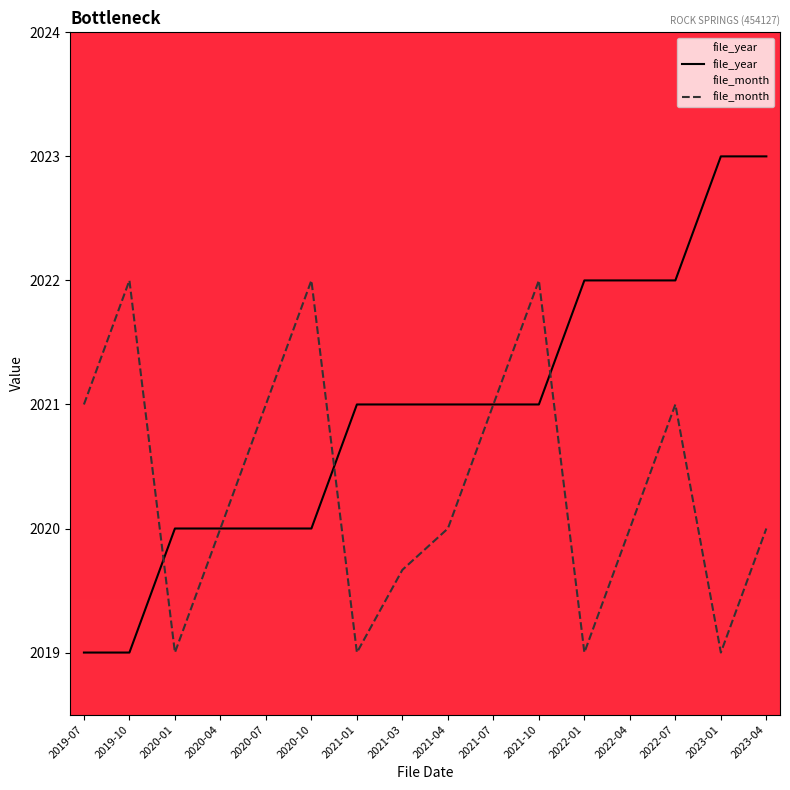

True or false: file_year has more than 0 interior local peaks.

False